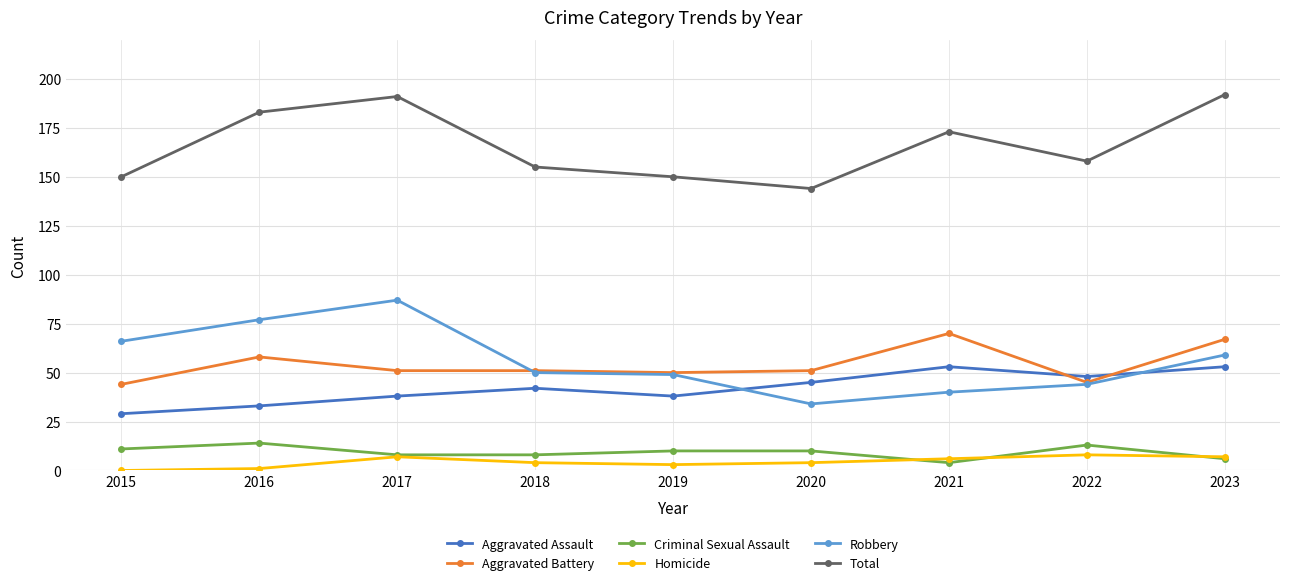

Is it true that Criminal Sexual Assault equals 14 at 2016?

True